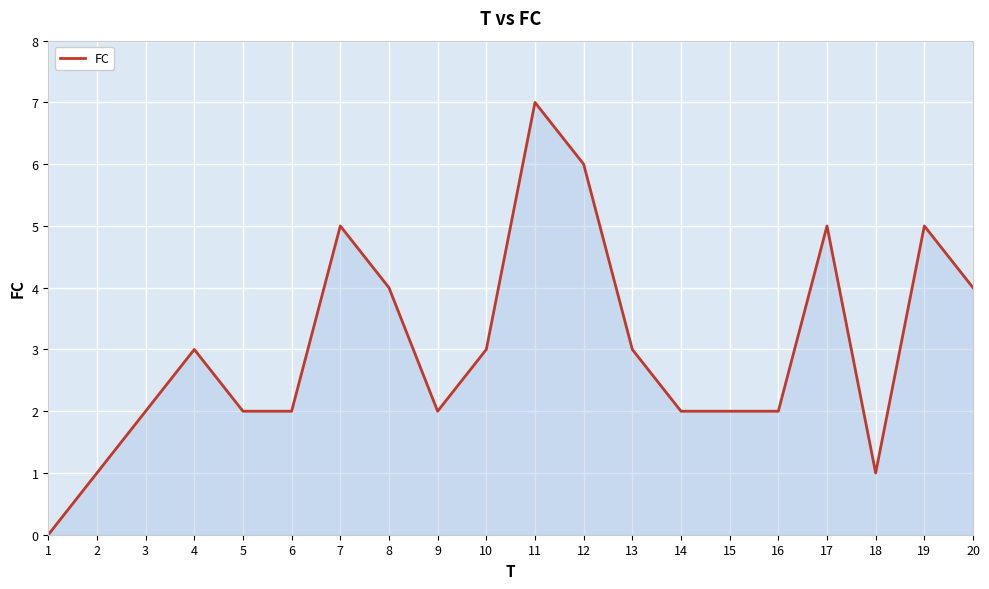

What is the greatest value displayed?

7